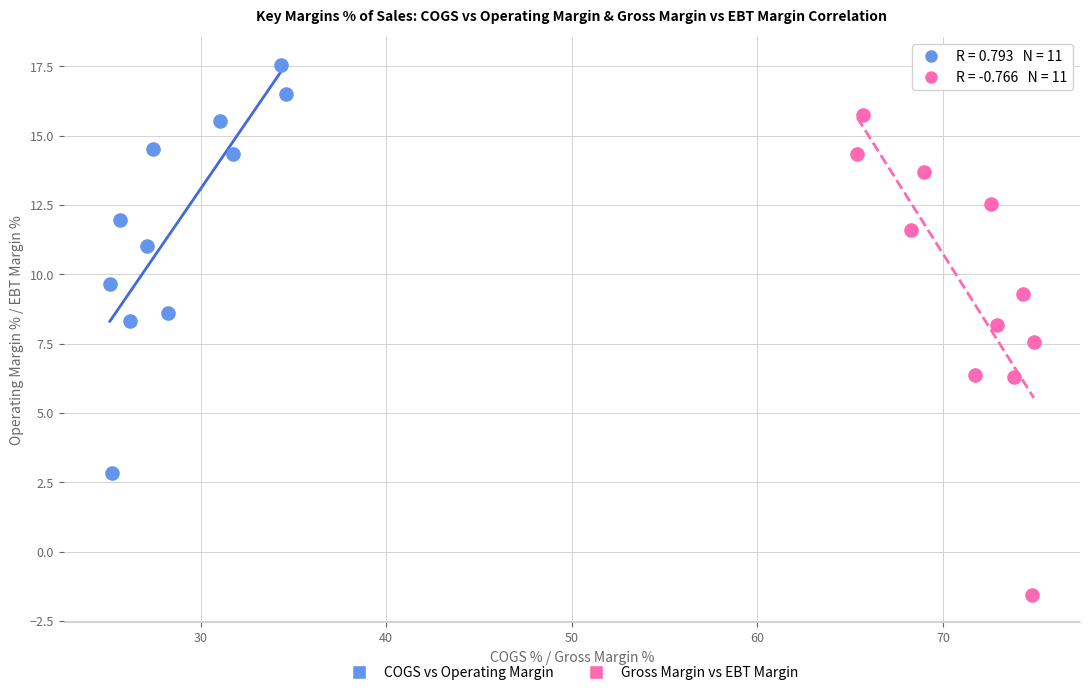

Which series has the widest spread of Y values?

Gross Margin vs EBT Margin